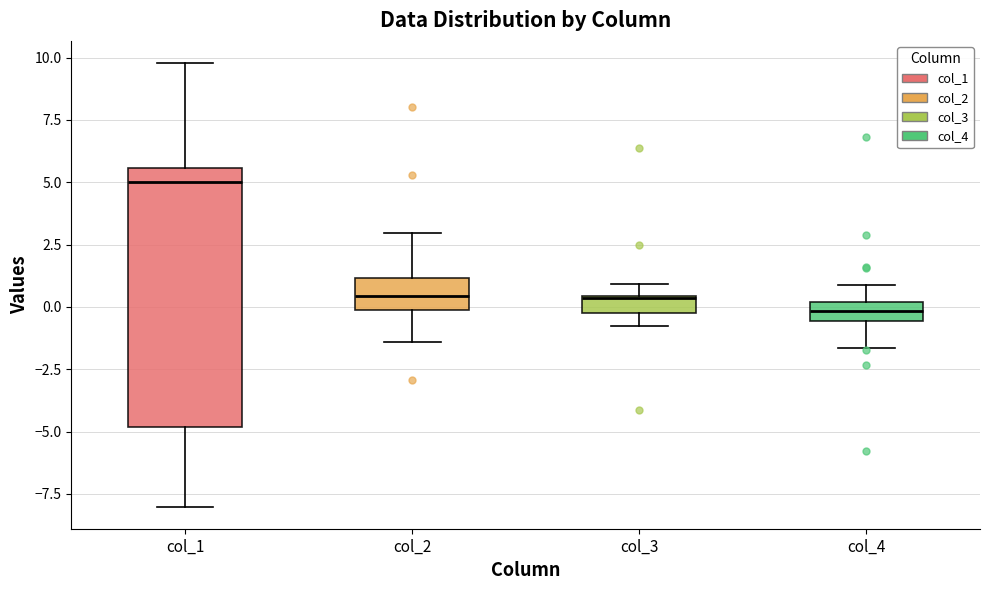

Comparing the boxes themselves (not the whiskers), which one is the tallest?

col_1